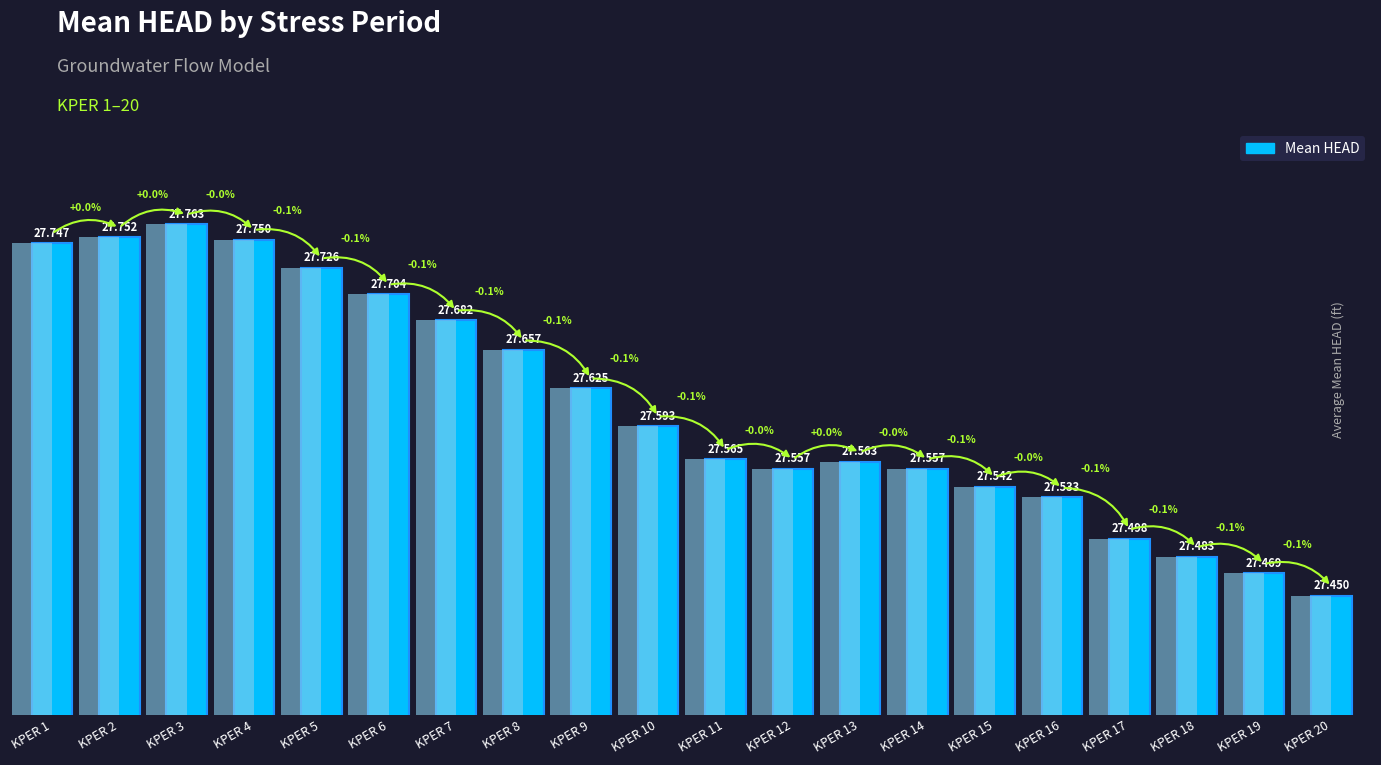

What is the change in value from KPER 10 to KPER 20?

-0.1